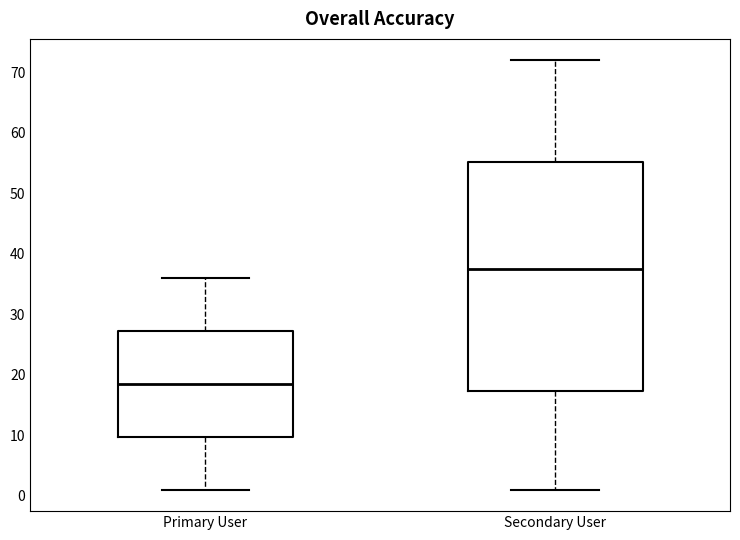

Reading left to right, read every box against the y-axis: the position of its median line, the range the box covers, and the ends of its whiskers. The values are not printed on the chart, so give them approximately, as read against the axis.

Primary User: median 19, box 10 to 27, whiskers 1 to 36
Secondary User: median 38, box 17 to 55, whiskers 1 to 72